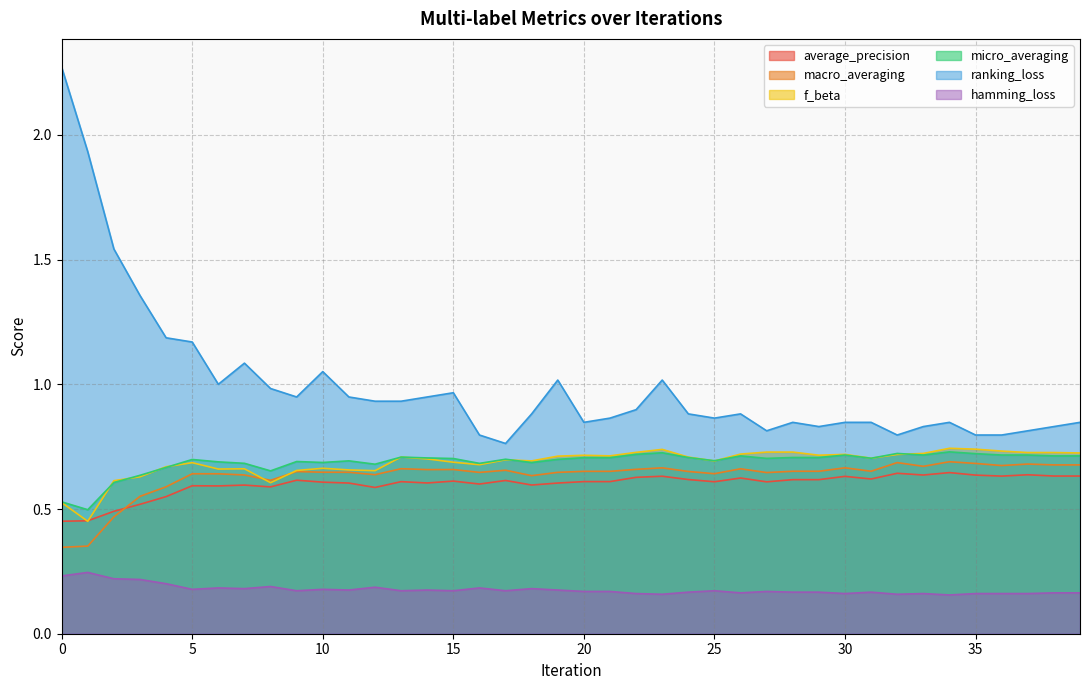

What are all the series names shown in the legend?

average_precision, macro_averaging, f_beta, micro_averaging, ranking_loss, hamming_loss